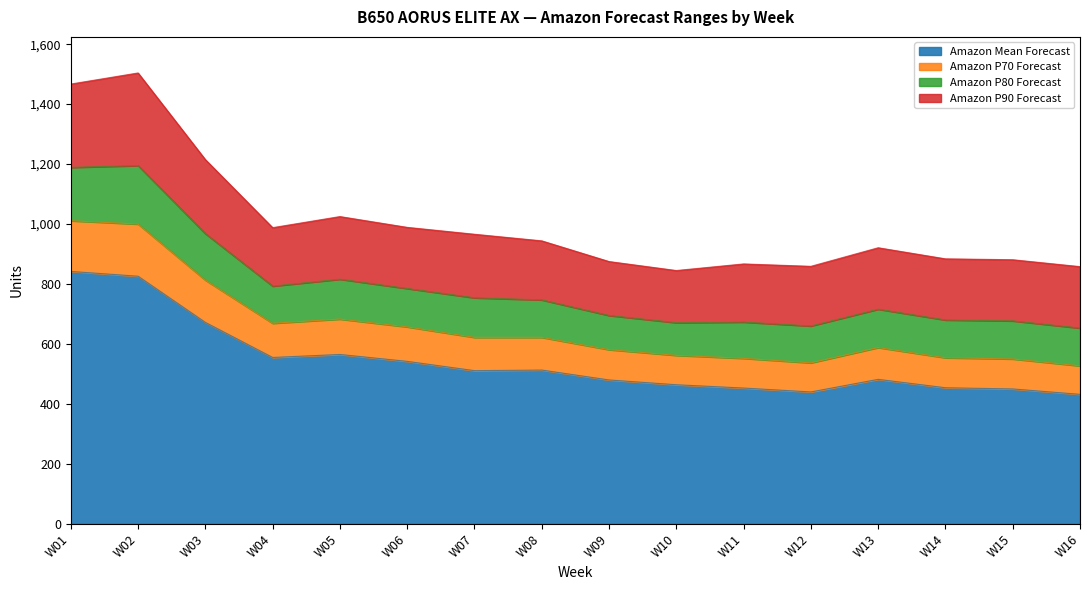

True or false: Amazon P70 Forecast has more than 0 interior local peaks.

True